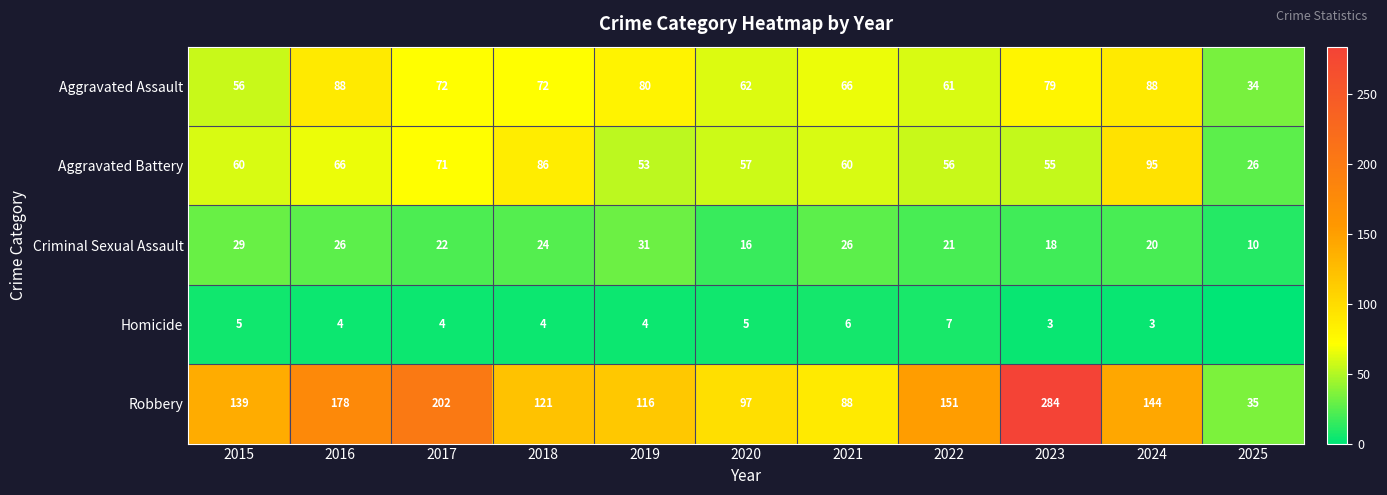

What is the difference between the maximum and minimum values in the Aggravated Battery series?

69